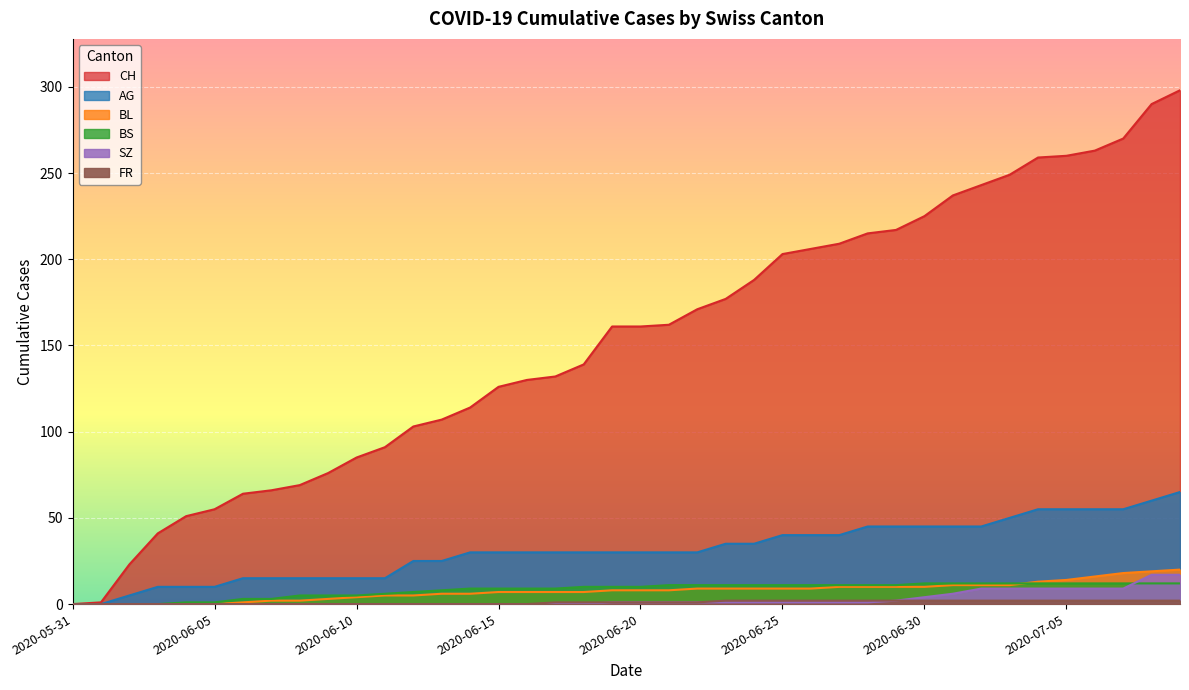

Does the chart display data point markers on the line(s)?

No